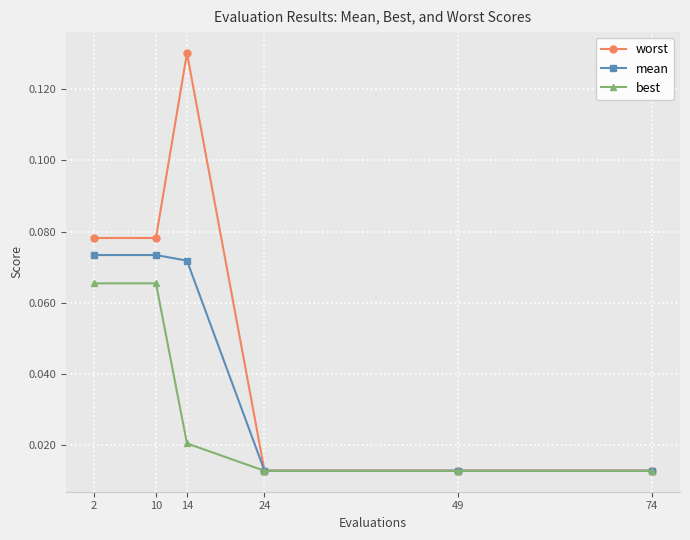

Is this an area chart (filled region under the line)?

No